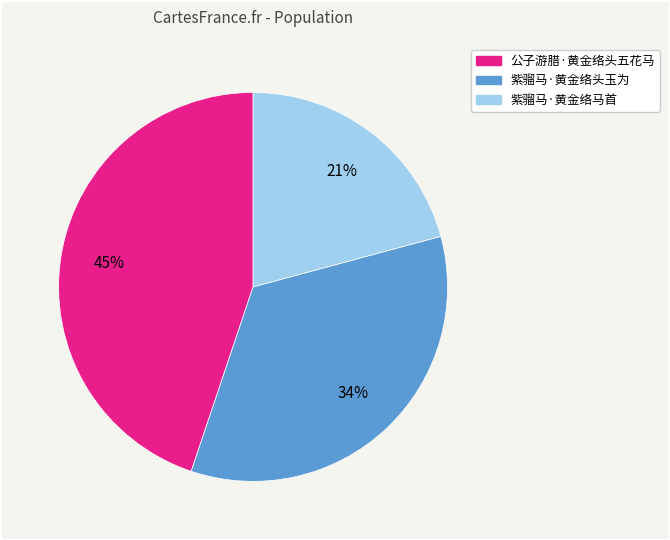

Count the number of slices in the pie.

3